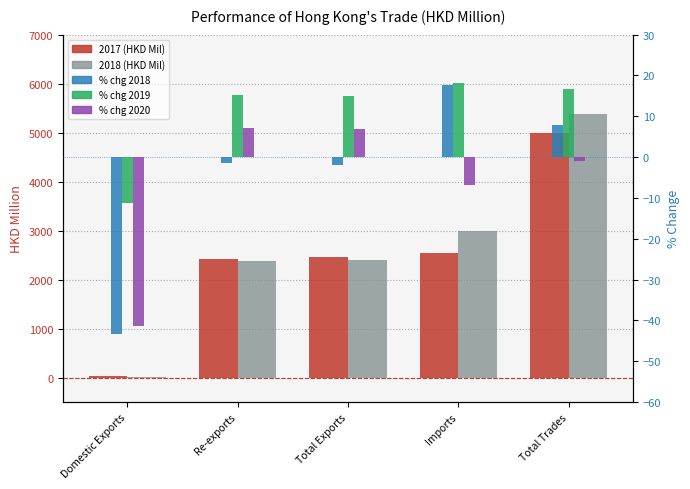

How many series are shown in this chart?

5